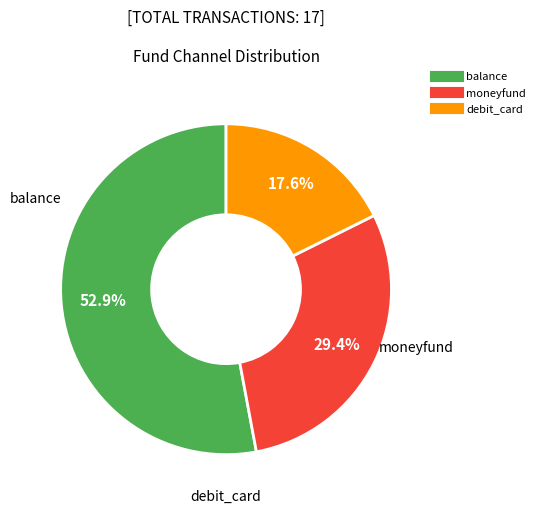

Count the number of slices in the pie.

3